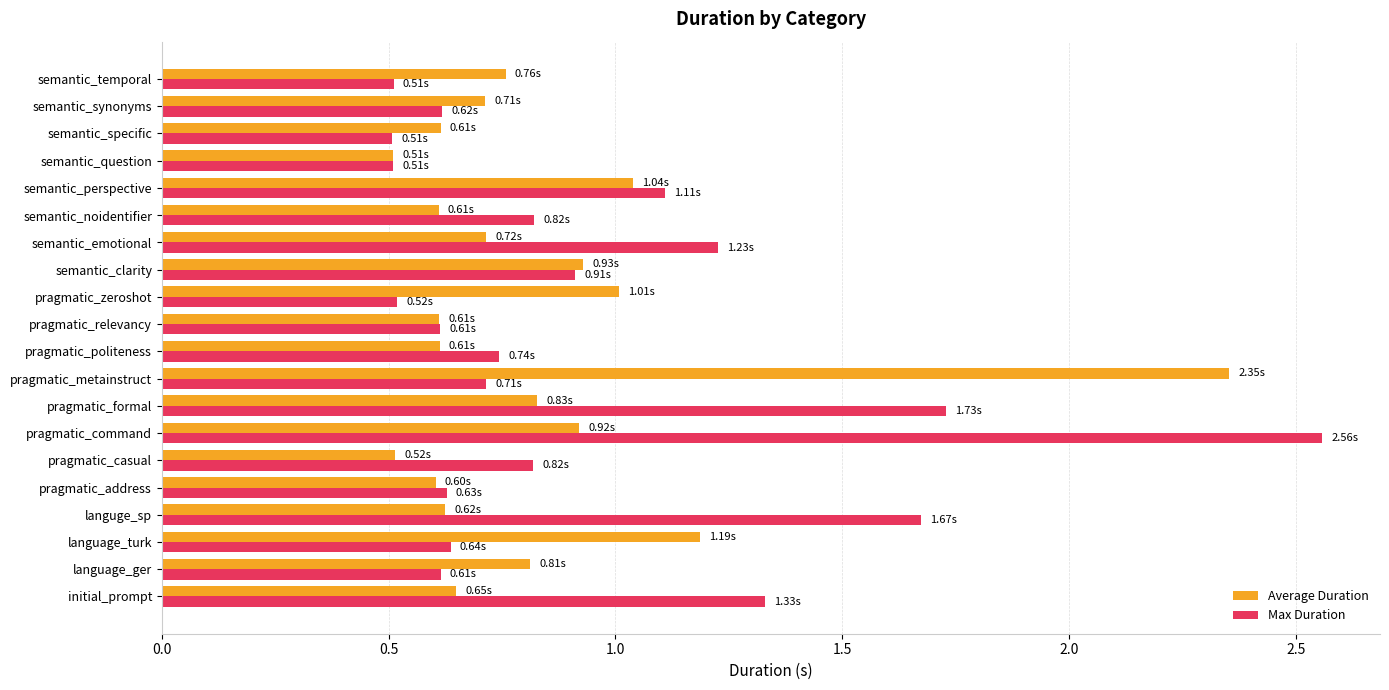

Which label corresponds to the largest value in the chart?

pragmatic_command